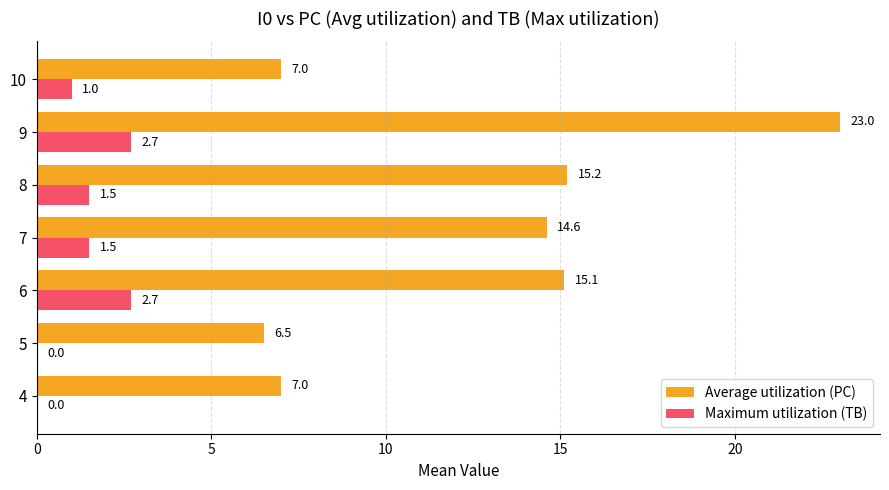

What is the spread (max minus min) of values at 10?

6.0